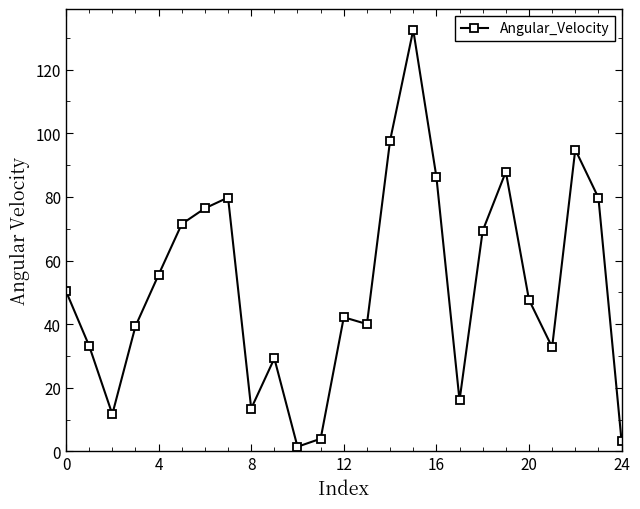

True or false: the data has more than 1 interior local peaks.

True